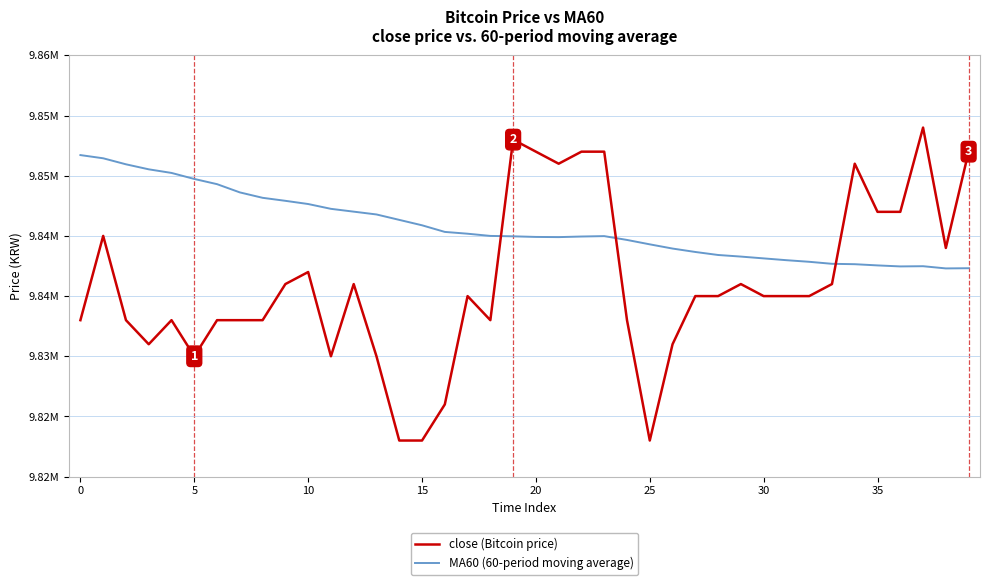

What is the label of the 8th point from the right?

32